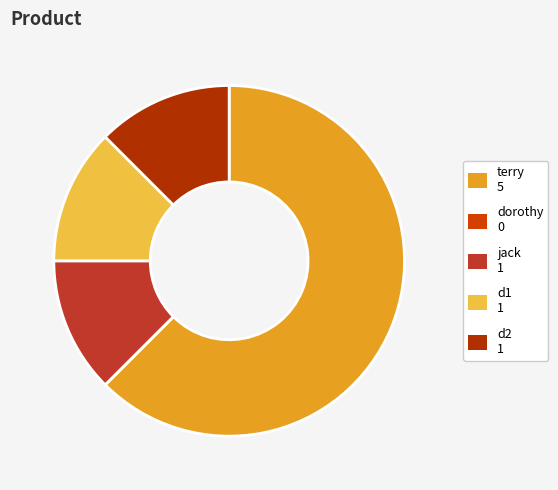

Between d2 and terry, which is larger?

terry